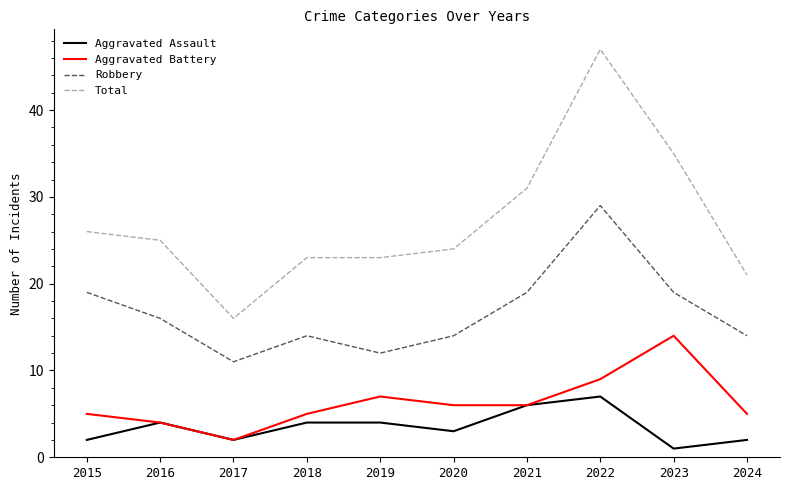

In Aggravated Assault, how many points are lower than both neighbors (excluding endpoints)?

3